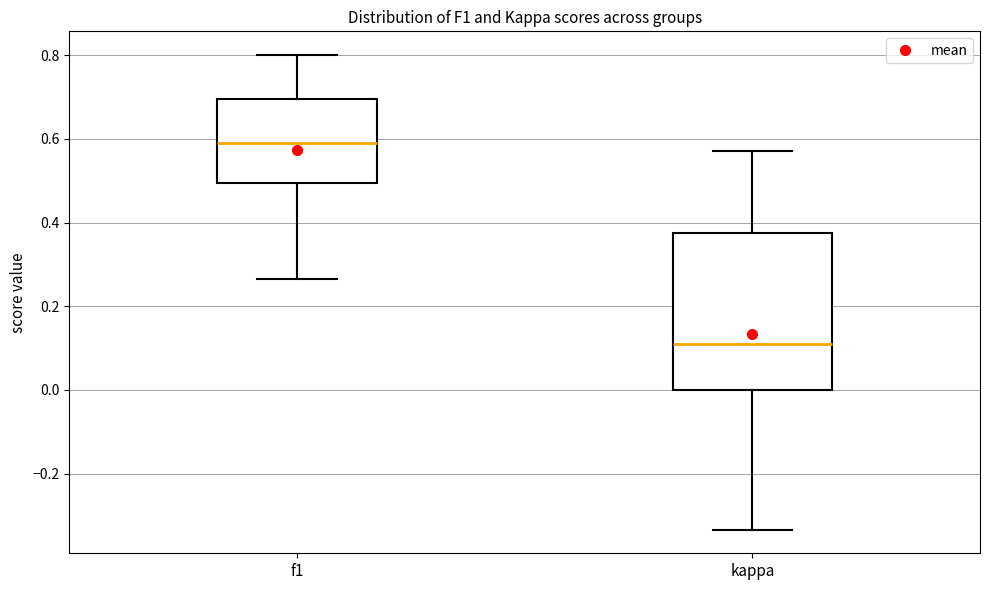

Reading left to right, transcribe this box plot: for each box, give where its median line is, the range the box spans, and where its two whiskers end, as read against the y-axis. The values are not printed on the chart, so give them approximately, as read against the axis.

f1: median 0.60, box 0.50 to 0.70, whiskers 0.26 to 0.80
kappa: median 0.10, box 0.00 to 0.38, whiskers -0.34 to 0.58